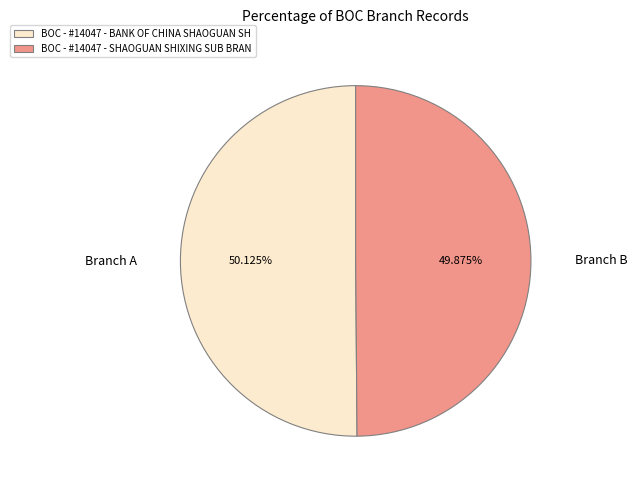

The BOC - #14047 - SHAOGUAN SHIXING SUB BRAN slice represents 43% of the pie. True or false?

False